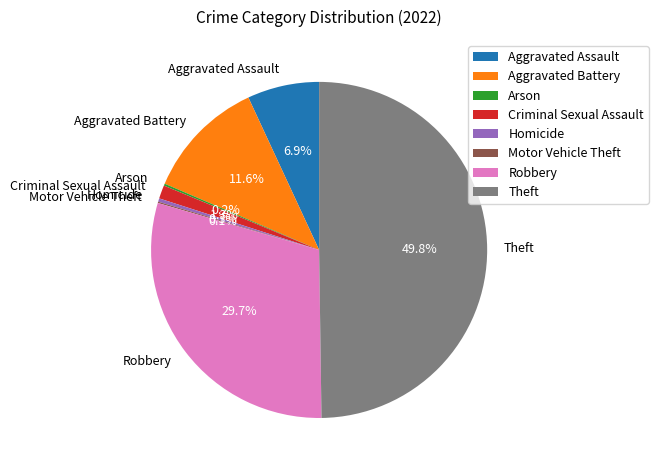

Is it true that Aggravated Battery is 18% of the pie?

False